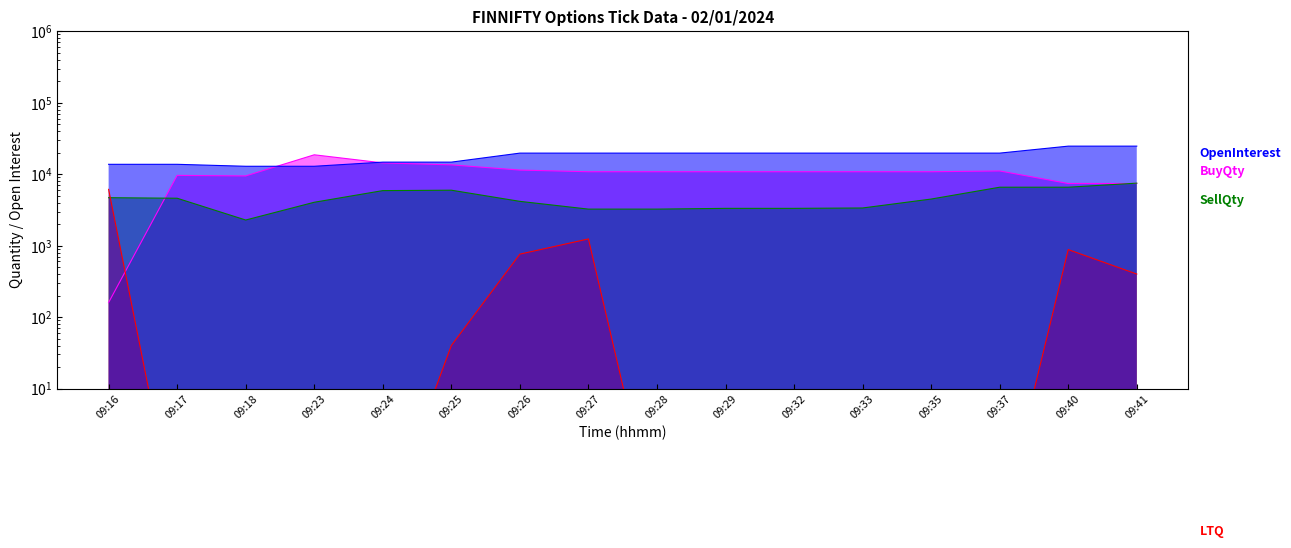

The BuyQty series shows 10800.0 at 09:29. True or false?

True